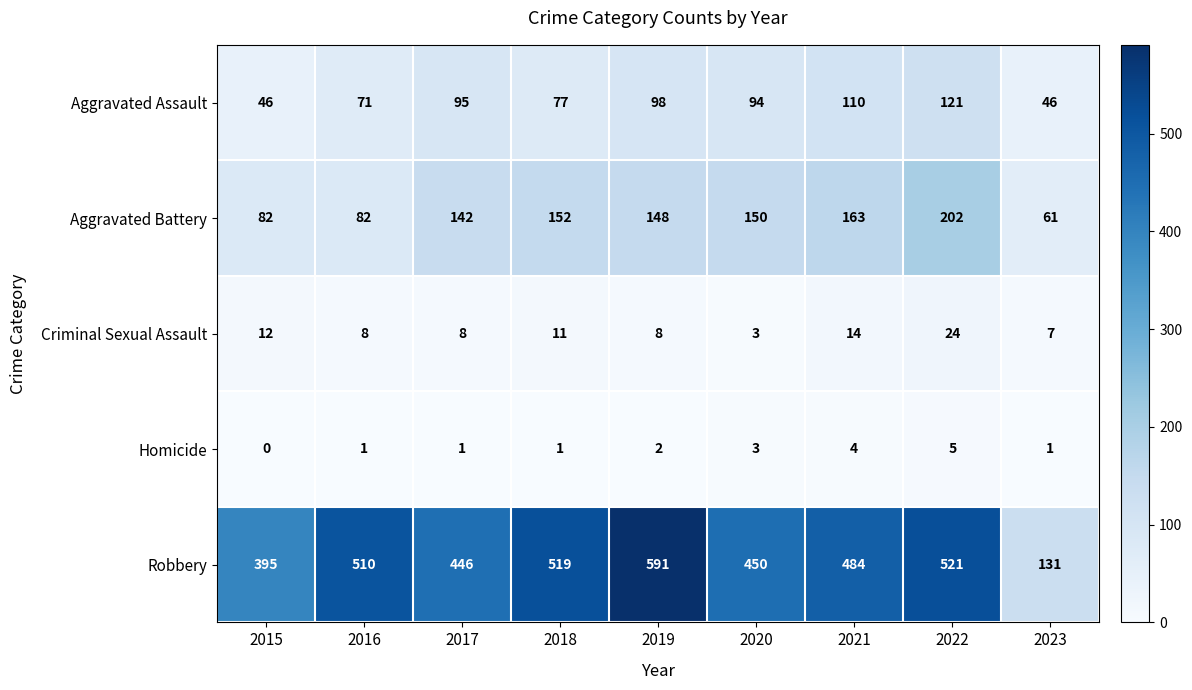

True or false: Aggravated Battery has a value of 251 at 2020.

False